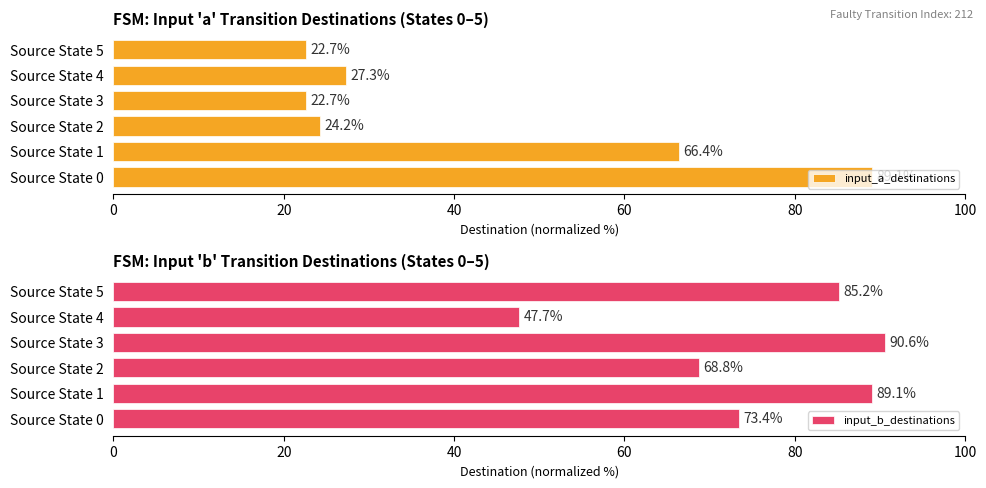

Is it true that input_a_destinations equals 10.9 at Source State 3?

False